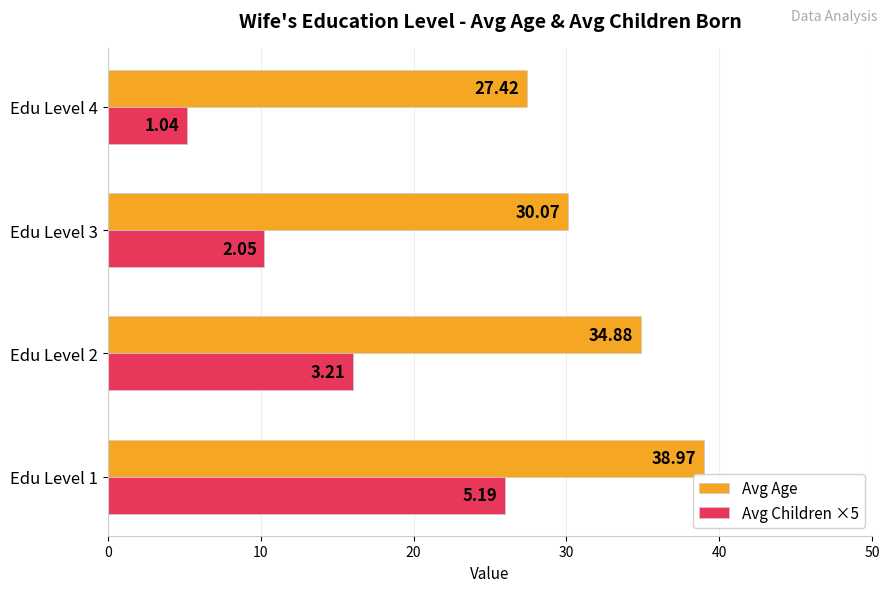

List the labels in order of Avg Age value, smallest first.

Edu Level 4, Edu Level 3, Edu Level 2, Edu Level 1